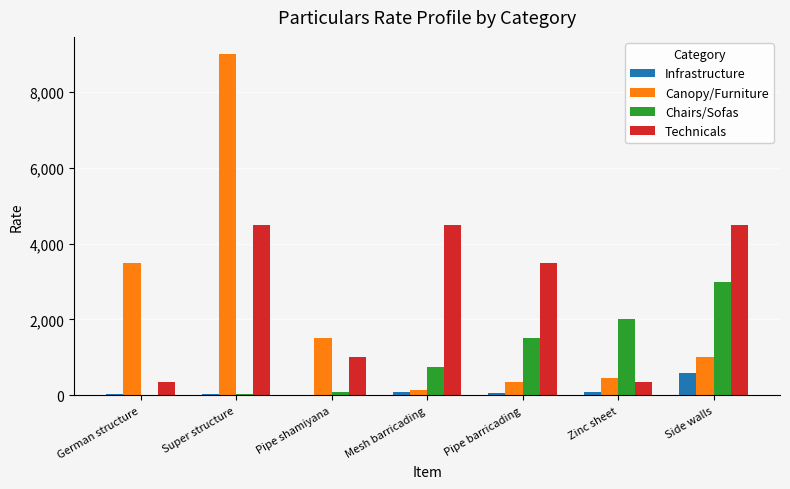

True or false: Canopy/Furniture has a value of 12762 at Super structure.

False